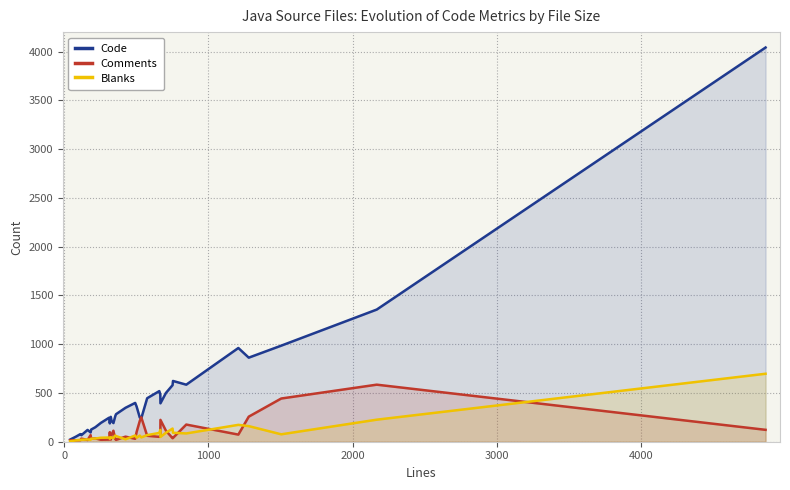

Which series has the largest total across all categories?

Code